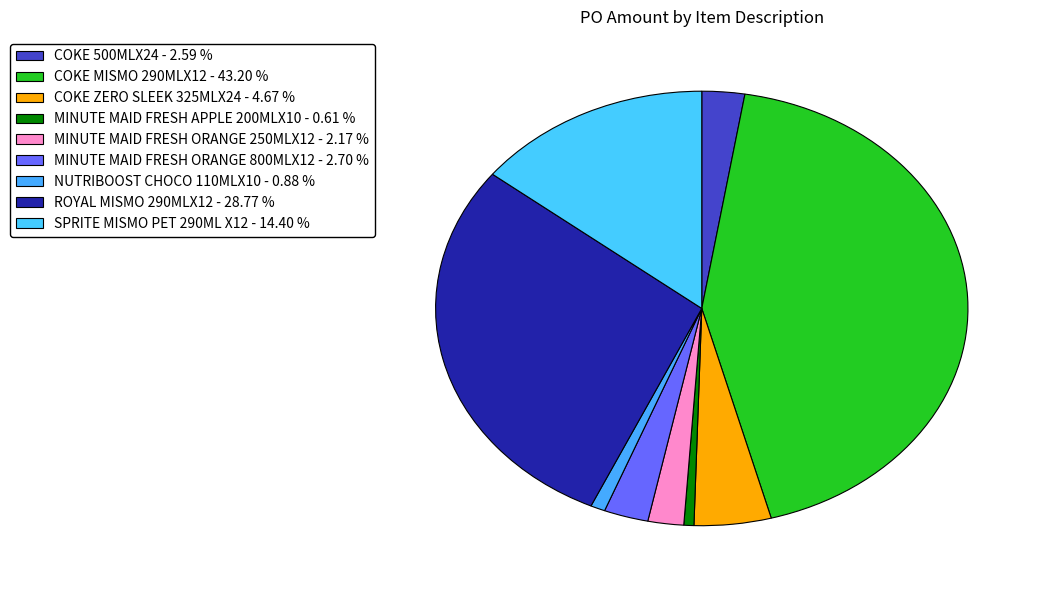

Does MINUTE MAID FRESH ORANGE 800MLX12 represent more than half of the total?

No